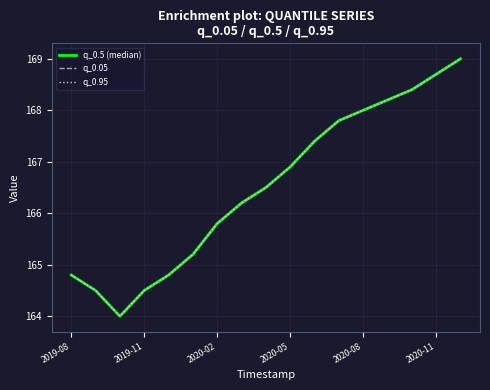

What are all the series names shown in the legend?

q_0.5 (median), q_0.05, q_0.95